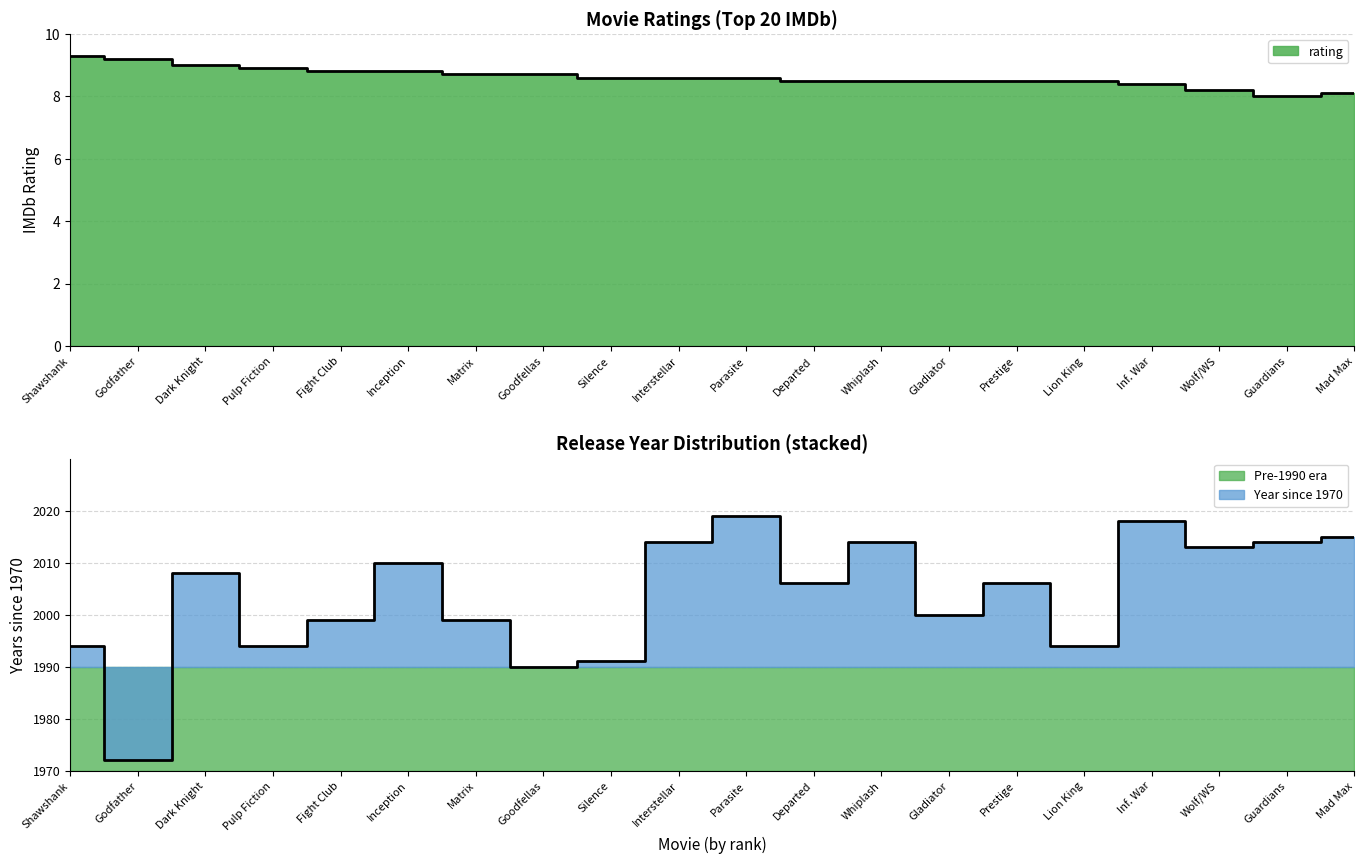

True or false: year_normalized has a value of 3.6 at Godfather.

False